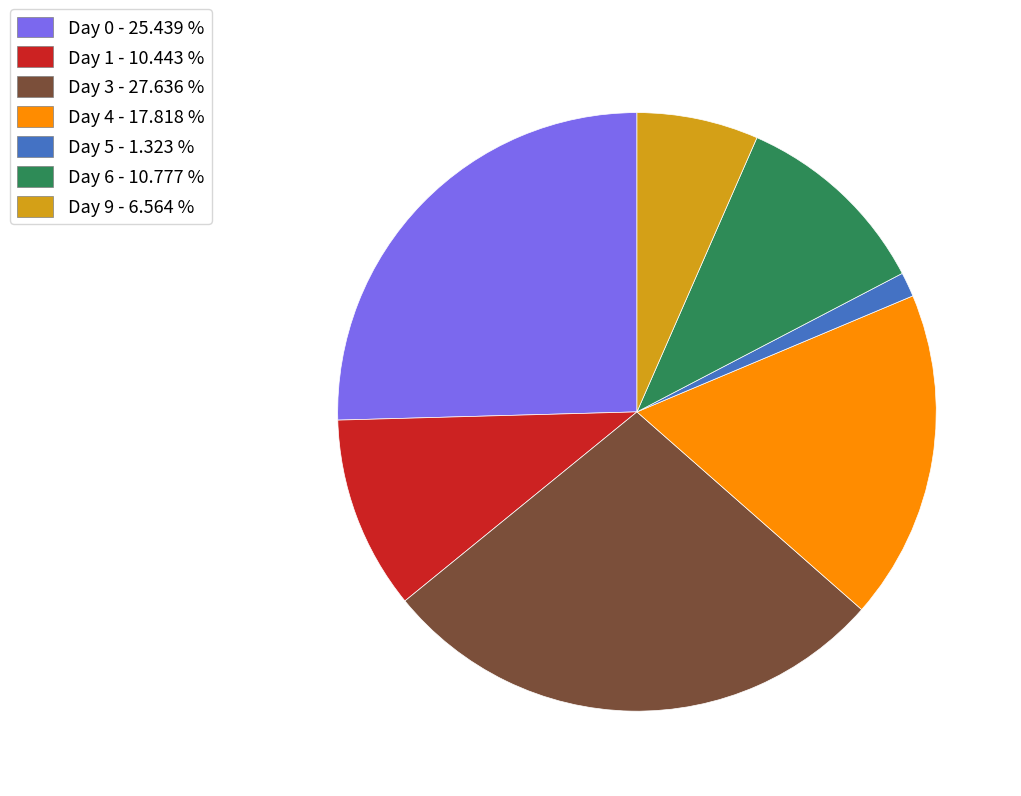

Combined, do Day 4 - 17.818 % and Day 6 - 10.777 % account for over 50%?

No